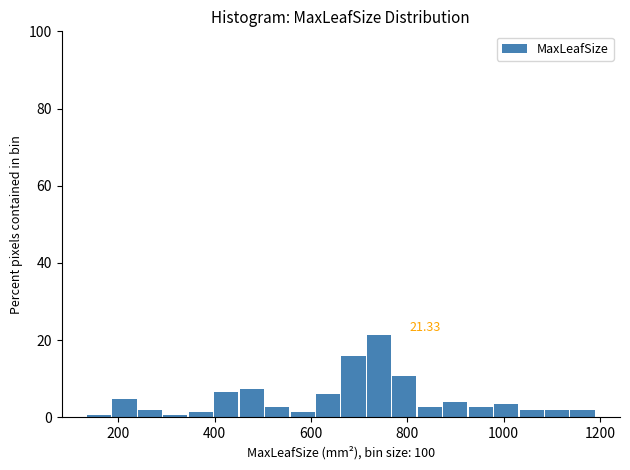

Around what value on the x-axis is the tallest bar? Give the approximate position of its centre, as read against the axis.

740